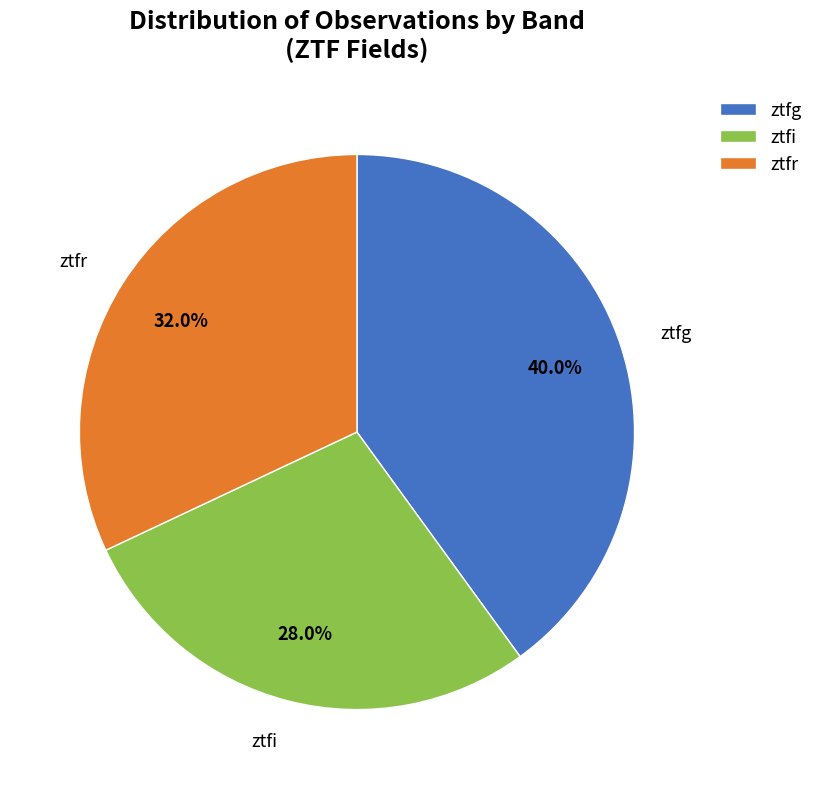

Is it true that ztfr is 43% of the pie?

False